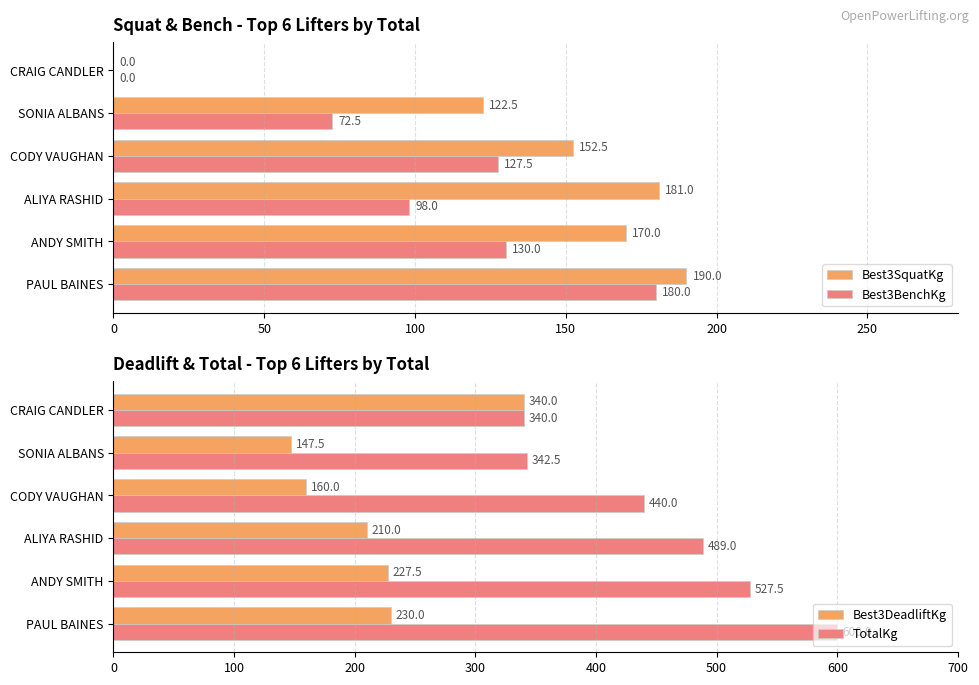

True or false: TotalKg has a value of 156.3 at CRAIG CANDLER.

False